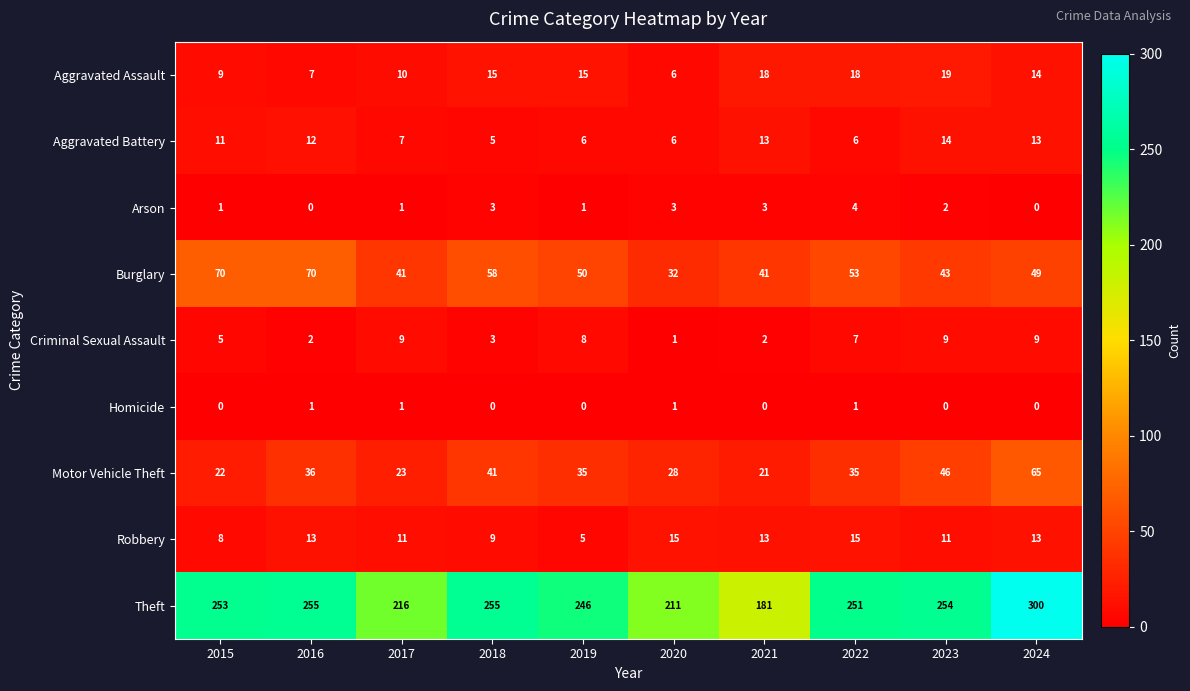

Is the value of Aggravated Assault at 2020 greater than the value of Motor Vehicle Theft at 2020?

No